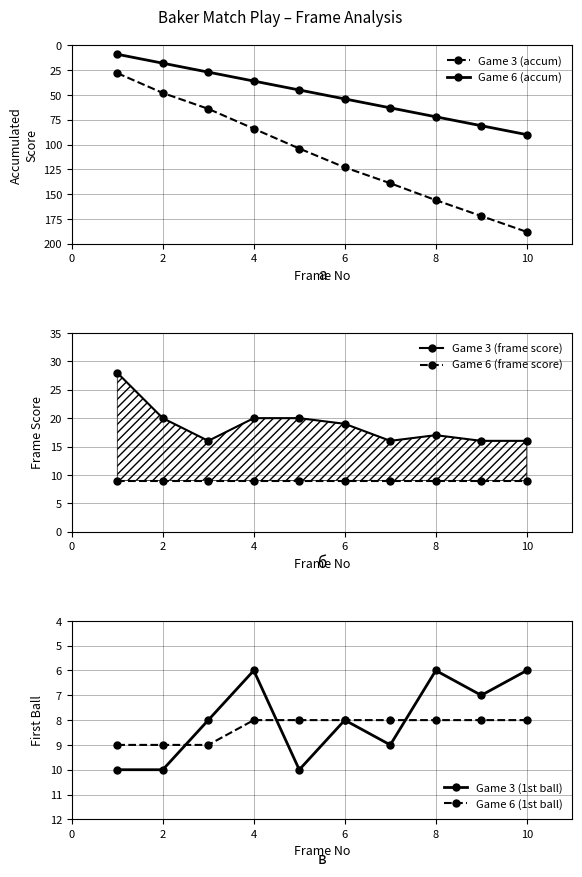

How many lines are shown in the chart?

6